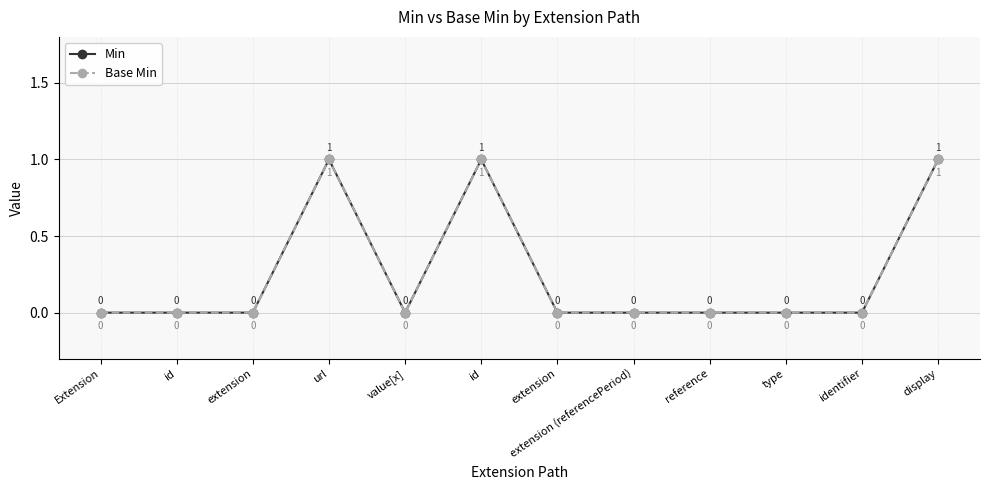

What is the difference between the maximum and minimum values in the Base Min series?

1